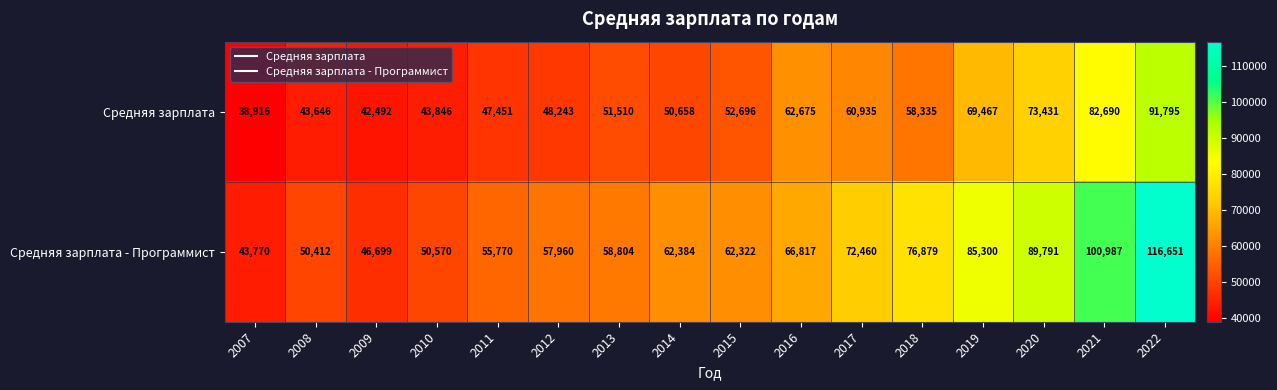

Where is Средняя зарплата - Программист nearest to the value 80210?

2018